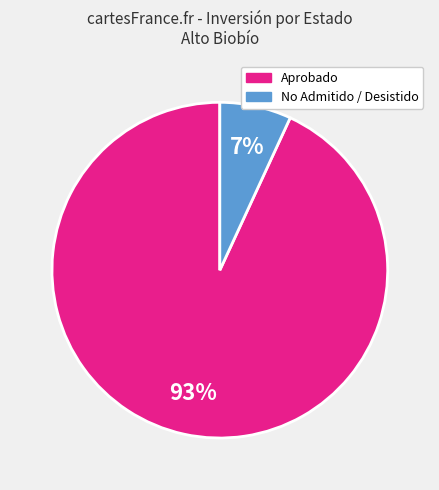

Is there any slice that represents more than half of the pie?

Yes